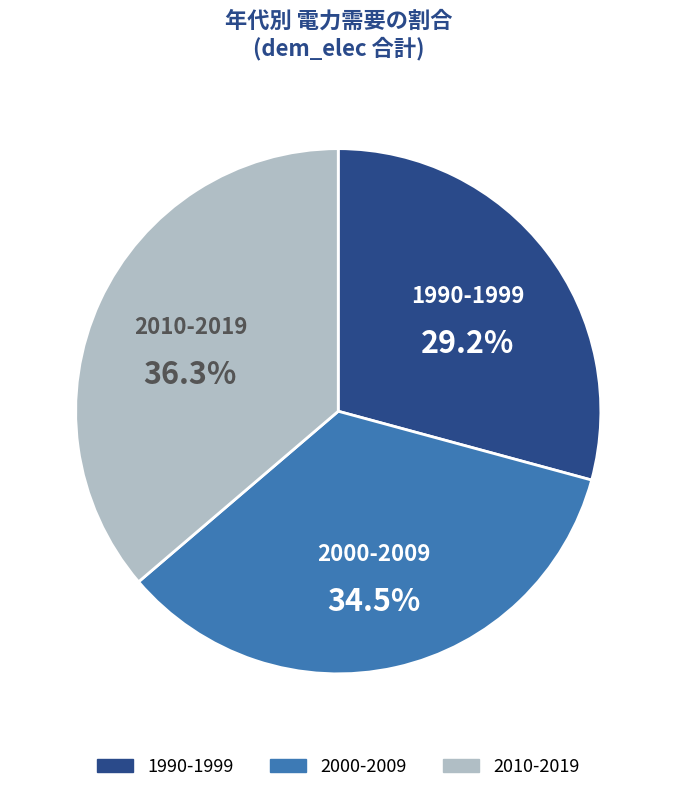

Which has a higher value, 2000-2009 or 1990-1999?

2000-2009